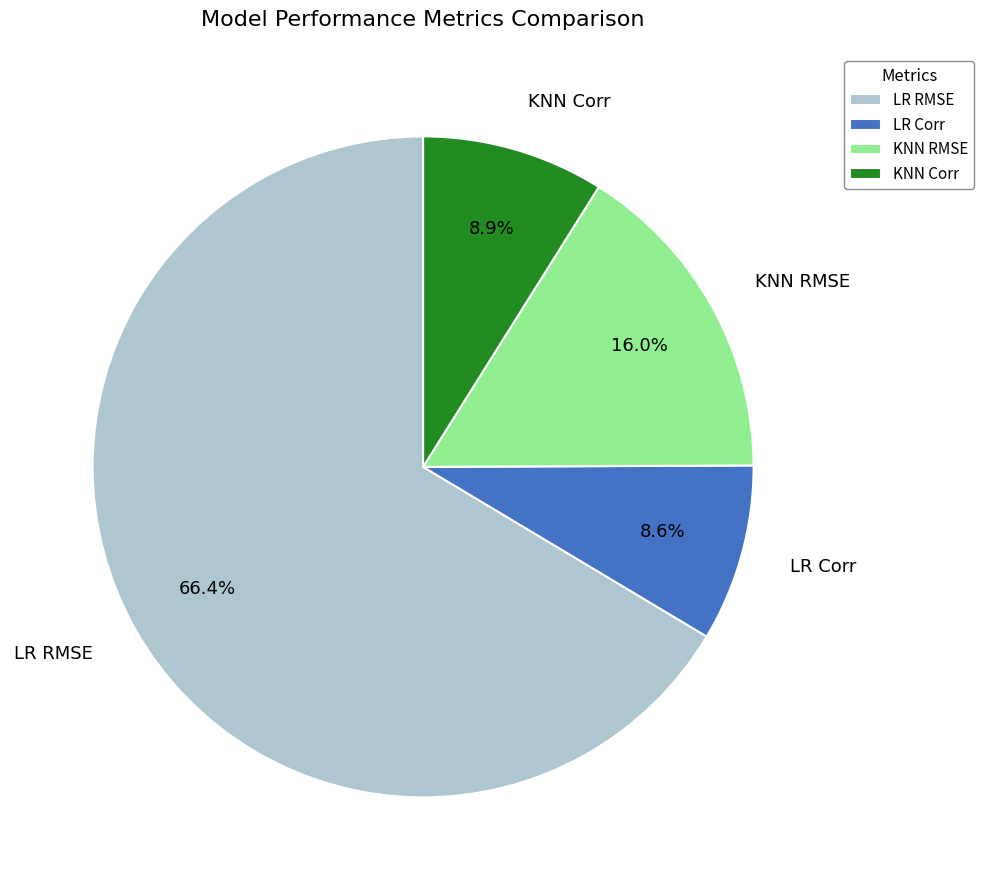

Count the number of slices in the pie.

4